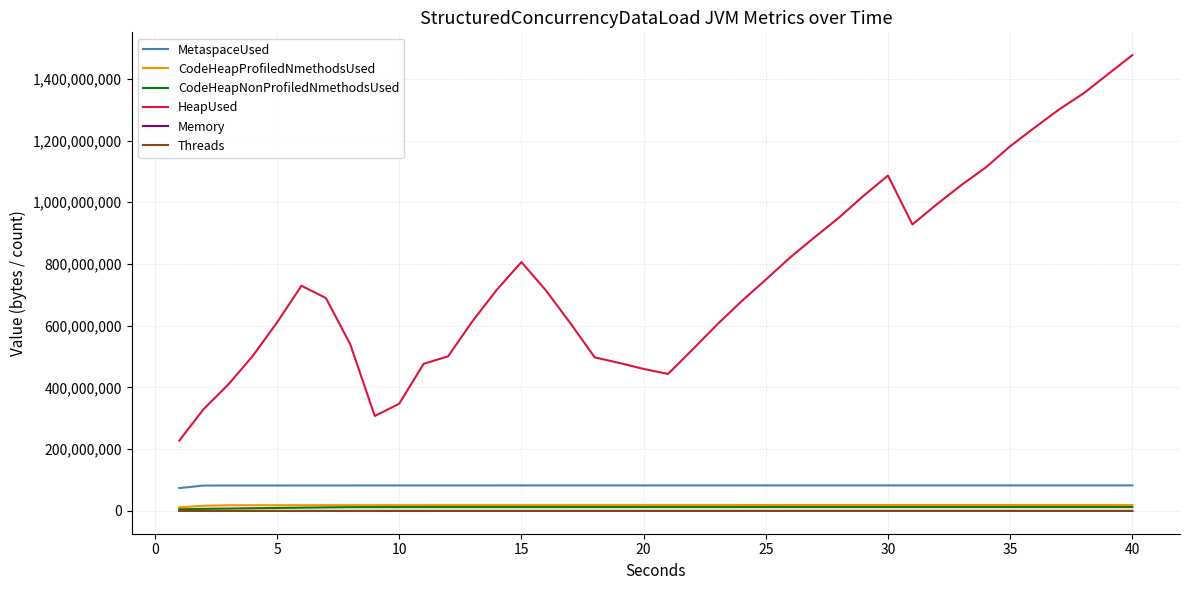

Which series has the largest range (max minus min)?

HeapUsed